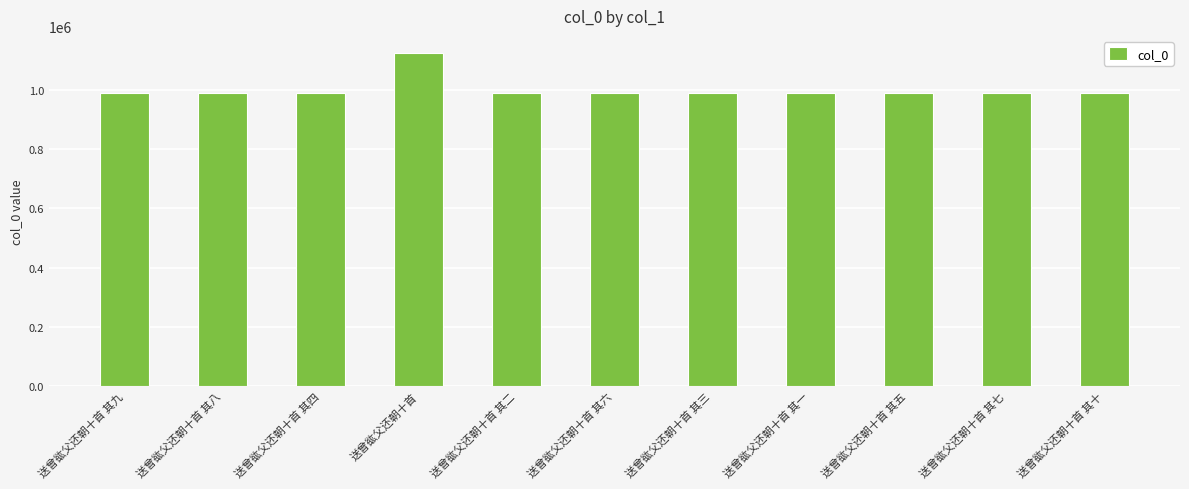

What is the maximum value shown in the chart?

1126274